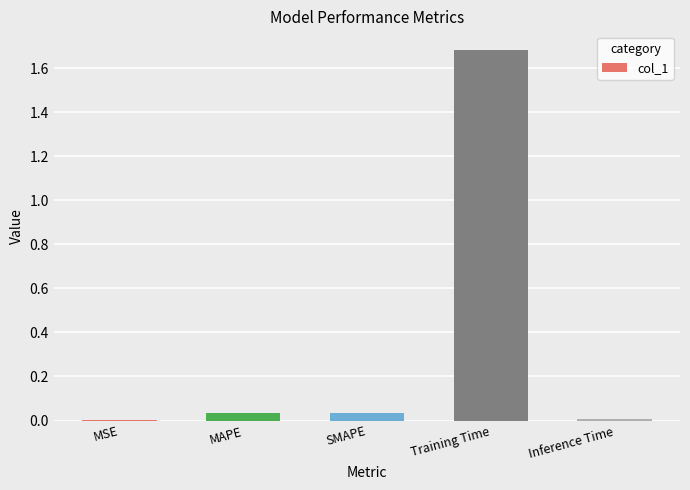

Are the bars horizontal?

No